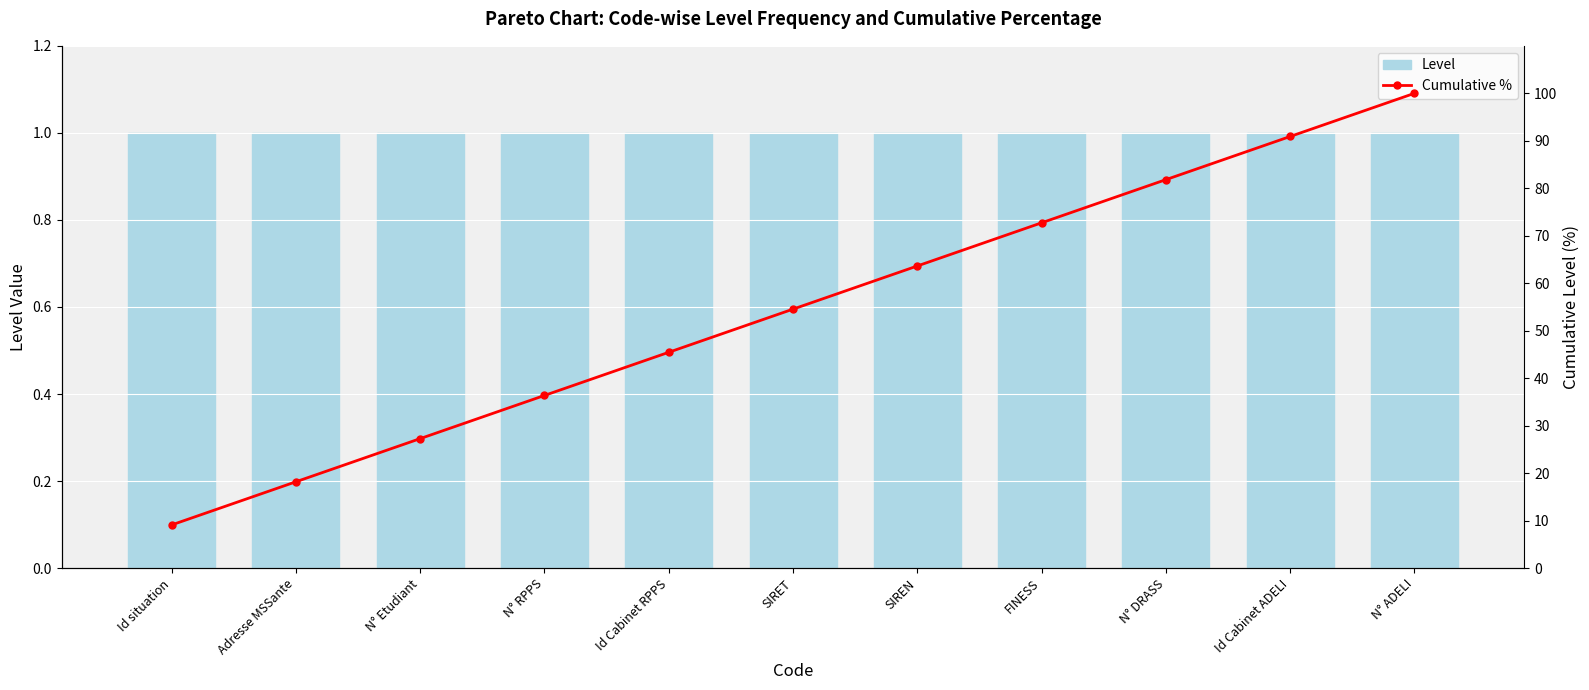

Reading left to right, extract all data points from this chart.

Level: 1.0	1.0	1.0	1.0	1.0	1.0	1.0	1.0	1.0	1.0	1.0
Cumulative %: 9.1	18.2	27.3	36.4	45.5	54.5	63.6	72.7	81.8	90.9	100.0